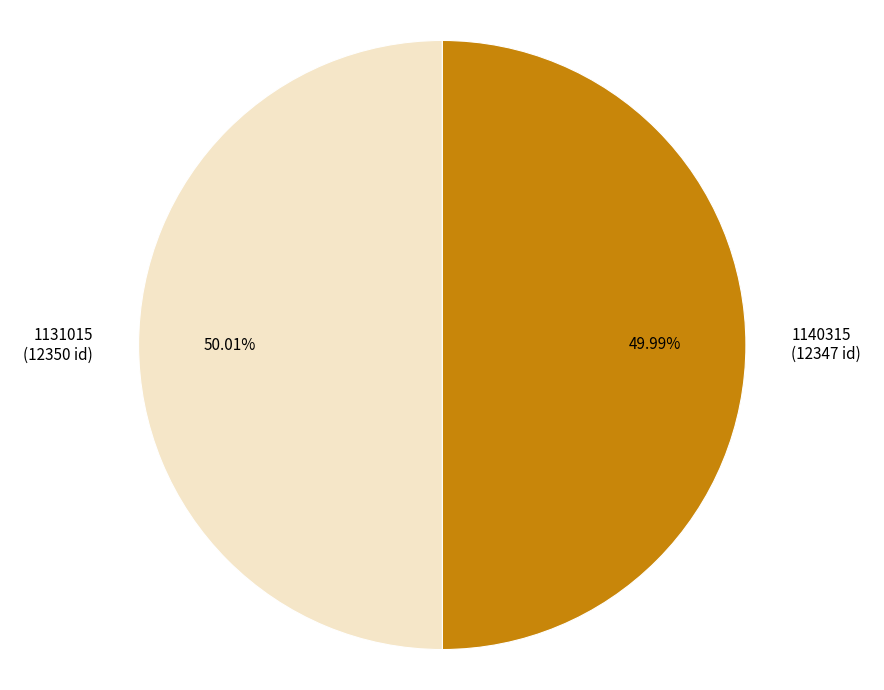

Does any single category account for the majority?

Yes